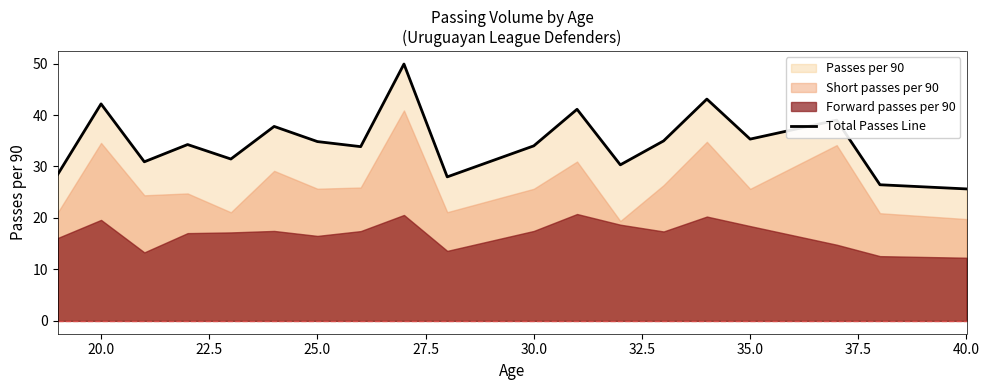

Is it true that Total Passes Line equals 12.4 at 20.0?

False